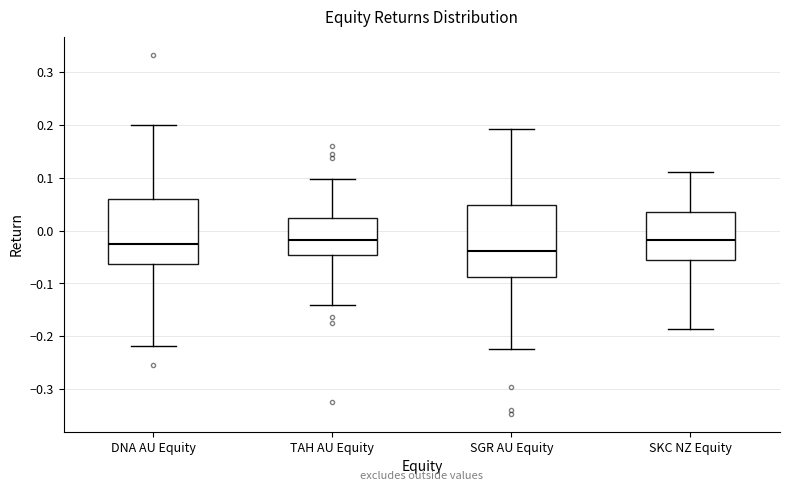

Reading left to right, read every box against the y-axis: the position of its median line, the range the box covers, and the ends of its whiskers. The values are not printed on the chart, so give them approximately, as read against the axis.

DNA AU Equity: median -0.03, box -0.06 to 0.06, whiskers -0.22 to 0.20
TAH AU Equity: median -0.02, box -0.05 to 0.02, whiskers -0.14 to 0.10
SGR AU Equity: median -0.04, box -0.09 to 0.05, whiskers -0.22 to 0.19
SKC NZ Equity: median -0.02, box -0.06 to 0.04, whiskers -0.19 to 0.11